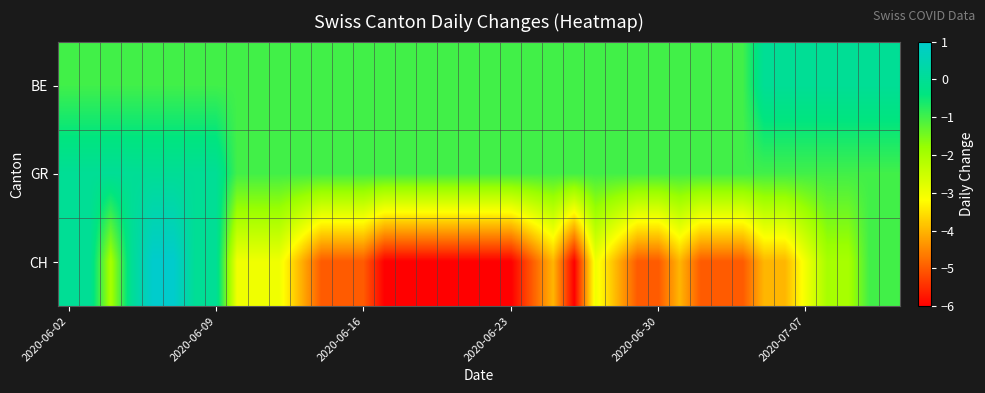

Reading right to left, list all the values displayed in this chart.

BE: 0	0	0	0	0	0	0	-1	-1	-1	-1	-1	-1	-1	-1	-1	-1	-1	-1	-1	-1	-1	-1	-1	-1	-1	-1	-1	-1	-1	-1	-1	-1	-1	-1	-1	-1	-1	-1	-1
GR: -1	-1	-1	-1	-1	-1	-1	-1	-1	-1	-1	-1	-1	-1	-1	-1	-1	-1	-1	-1	-1	-1	-1	-1	-1	-1	-1	-1	-1	-1	-1	-1	0	0	0	0	0	0	0	0
CH: -1	-1	-2	-2	-3	-4	-4	-5	-5	-5	-4	-5	-5	-4	-3	-6	-4	-5	-6	-6	-6	-6	-6	-6	-6	-5	-5	-5	-4	-3	-3	-3	0	0	1	1	0	-2	0	0